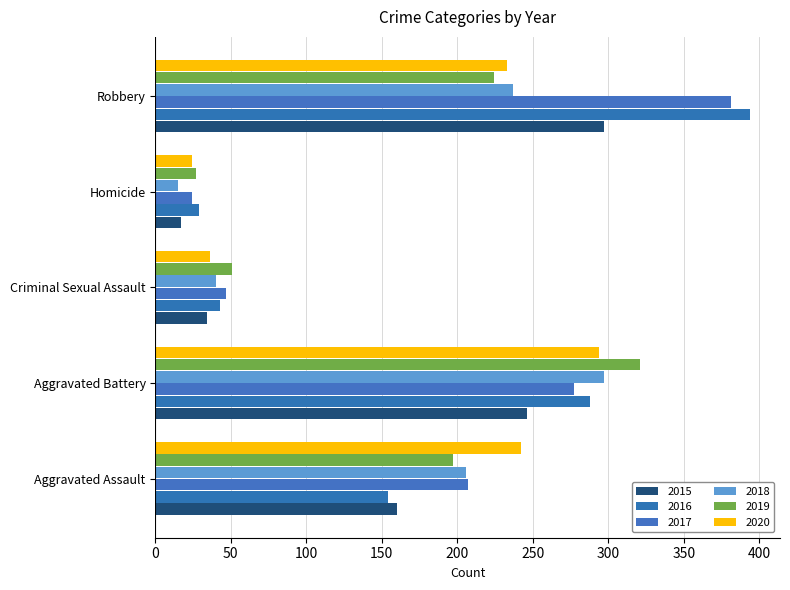

Rank the series at Homicide from lowest to highest value.

2018, 2015, 2017, 2020, 2019, 2016